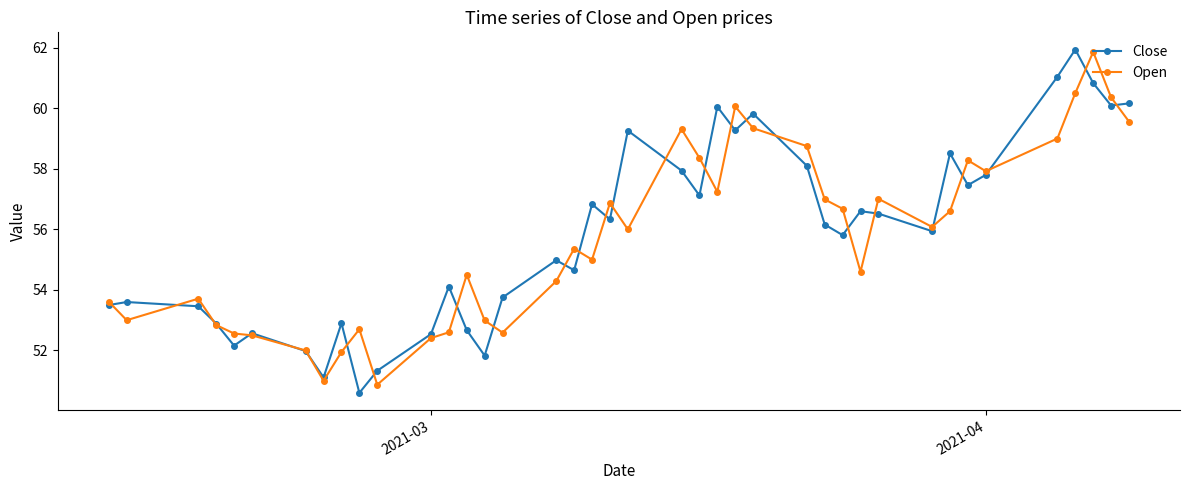

What is the minimum value shown in the chart?

50.6